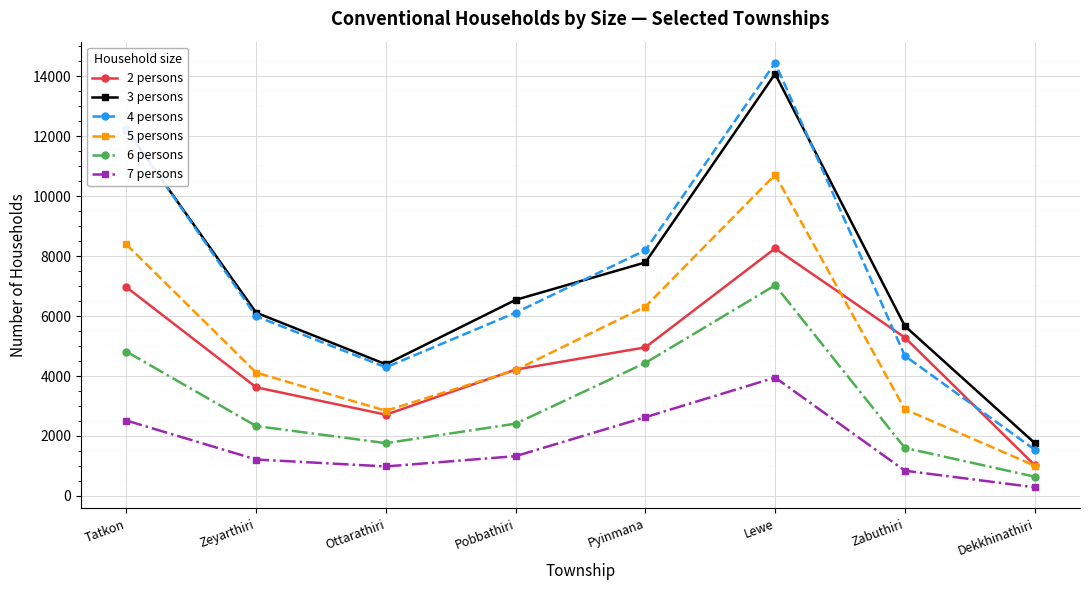

The value of 7 persons at Ottarathiri is 984. True or false?

True